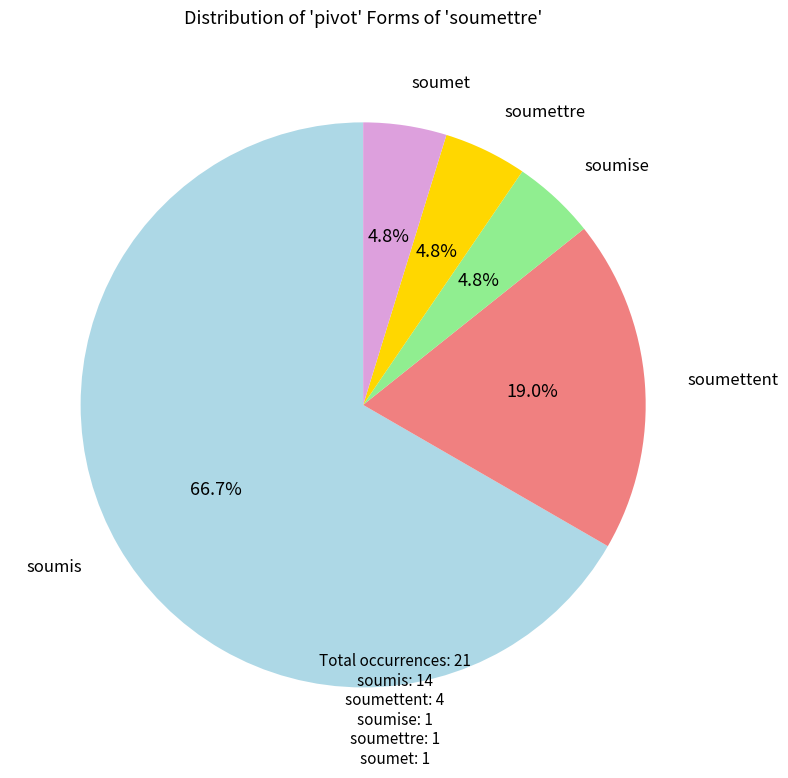

Is there a majority slice in this chart?

Yes